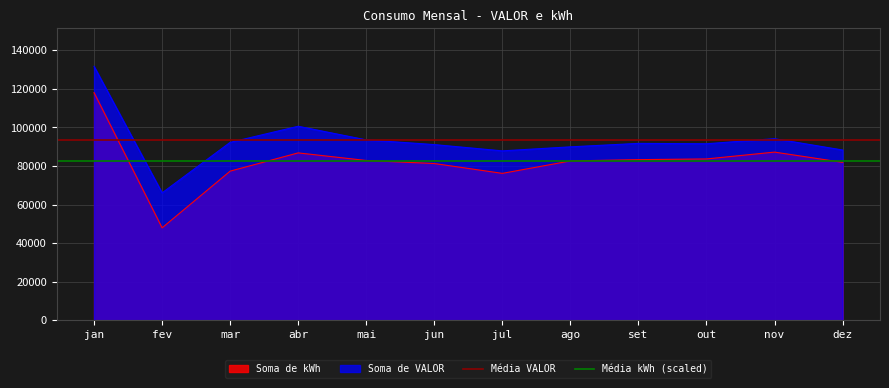

Does the chart display data point markers on the line(s)?

No